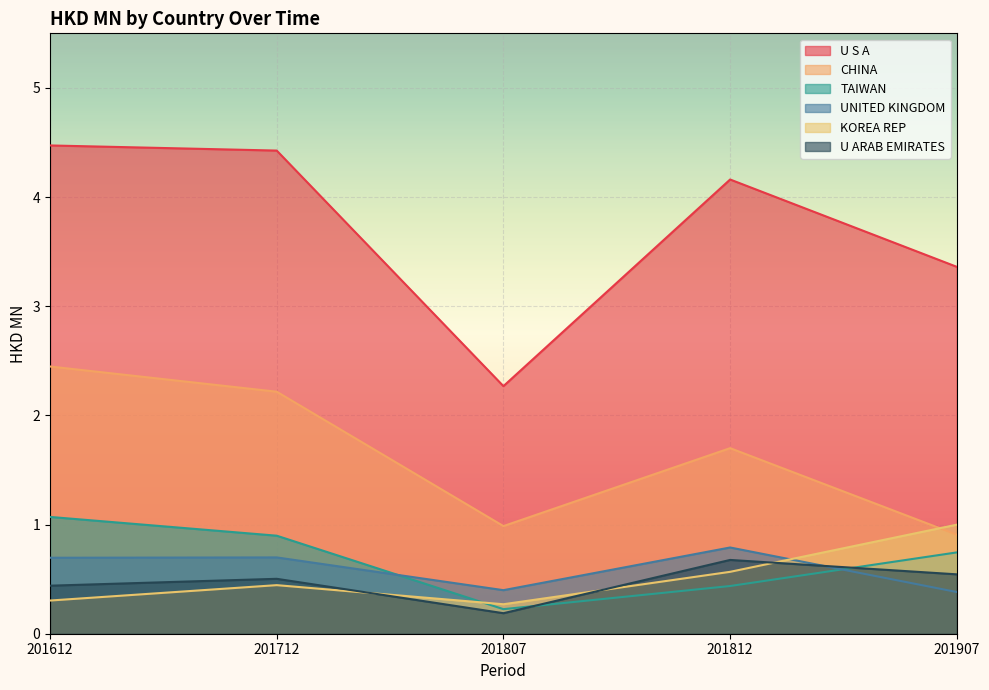

At which label does U S A first exceed 4?

201612